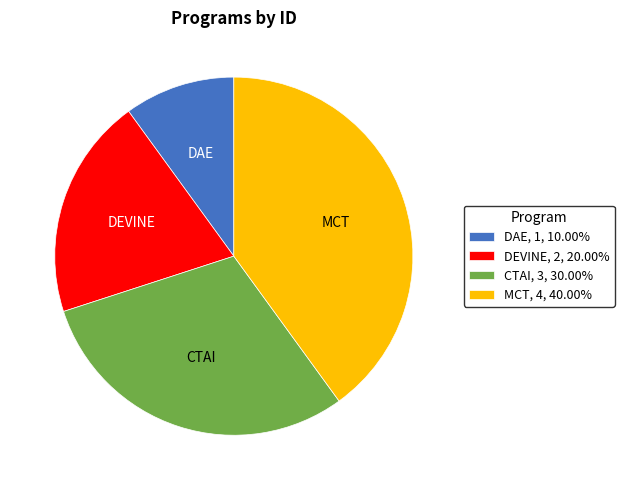

Is there a majority slice in this chart?

No